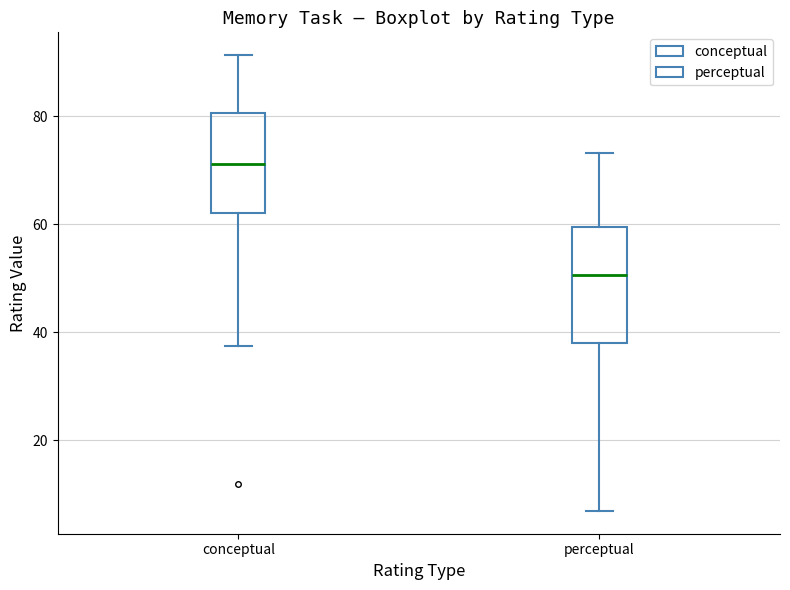

Which box's median line is the highest?

conceptual